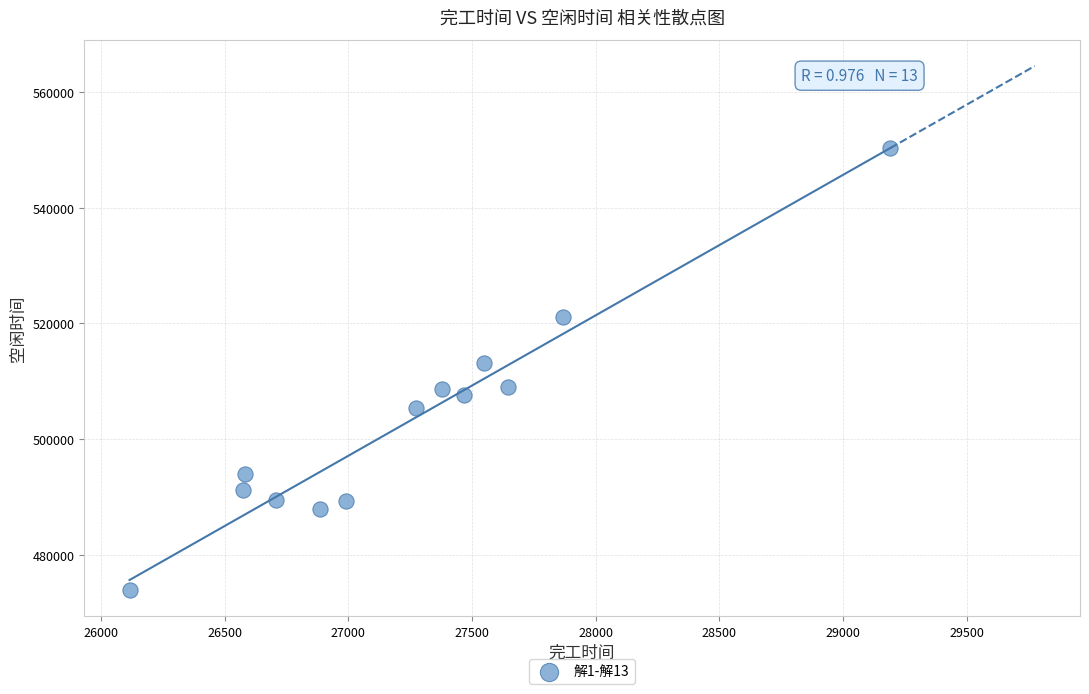

What is the range of X values (max minus min)?

3074.9